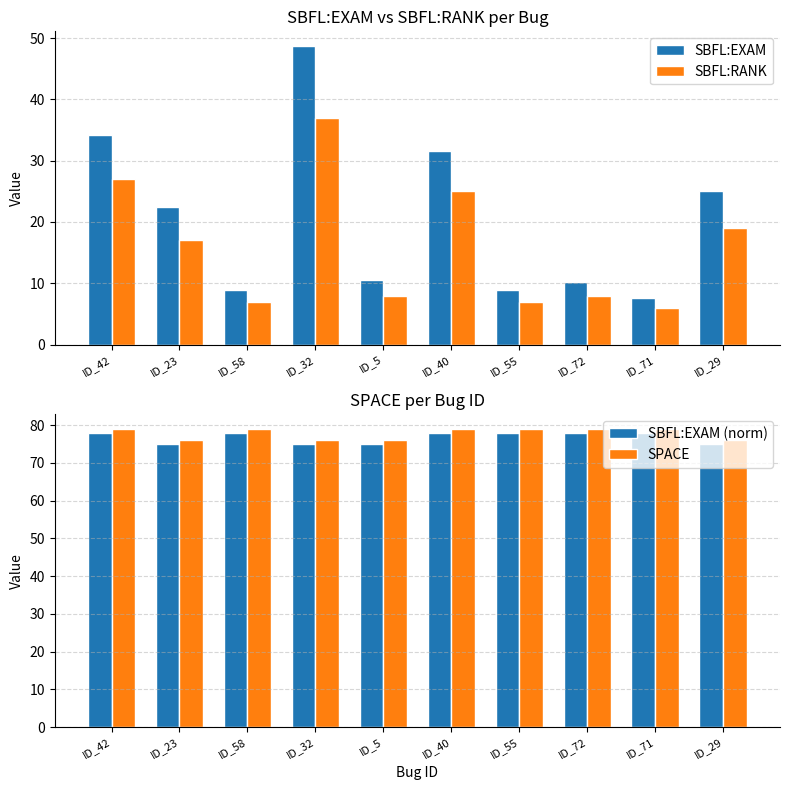

How many categories are shown in the chart?

10